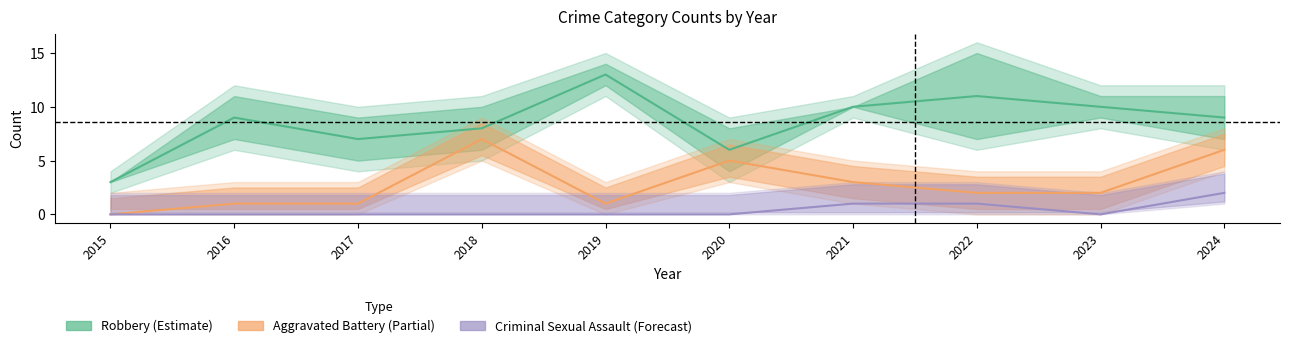

Is this an area chart (filled region under the line)?

No